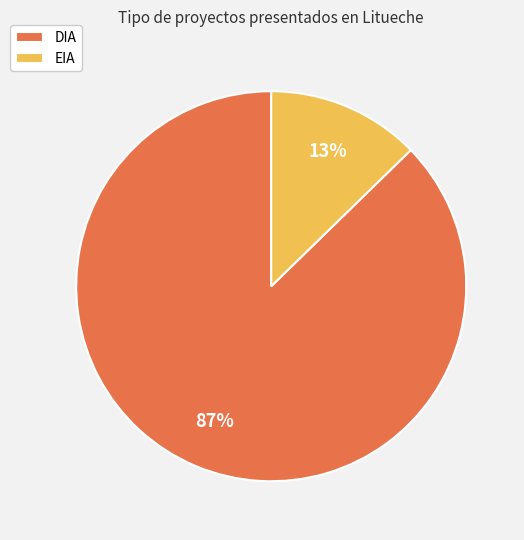

Is it true that EIA is 13% of the pie?

True